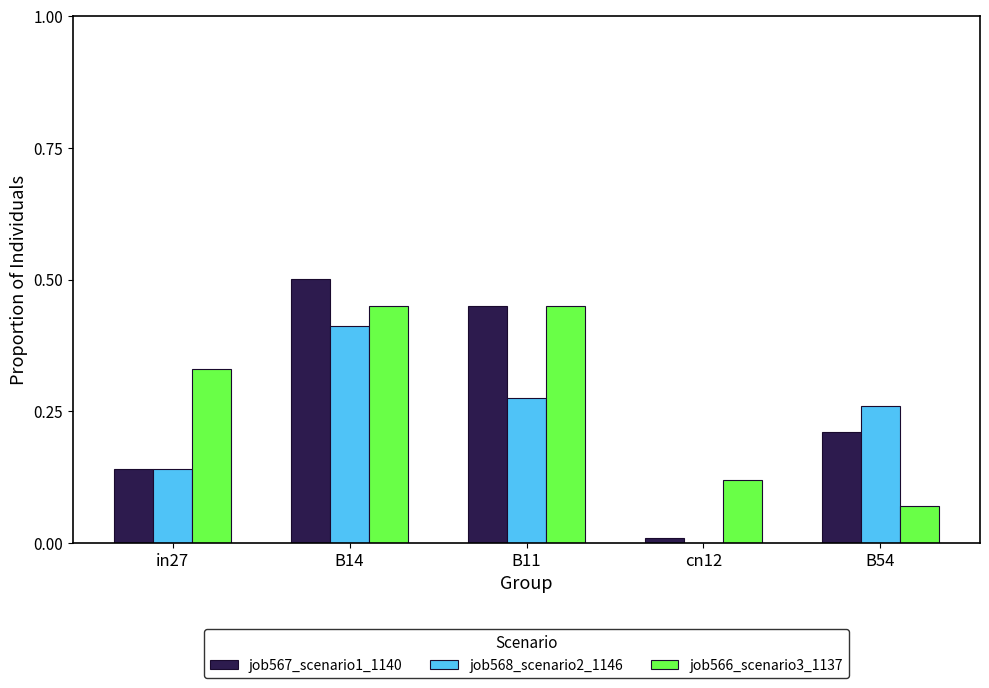

What is the sum of the job567_scenario1_1140 values at B11 and in27?

0.6